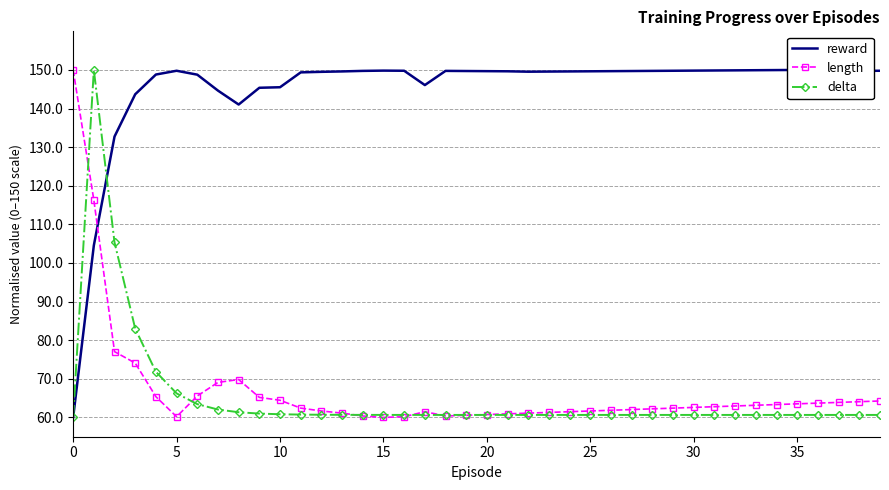

True or false: reward has a value of 267.4 at 32.

False